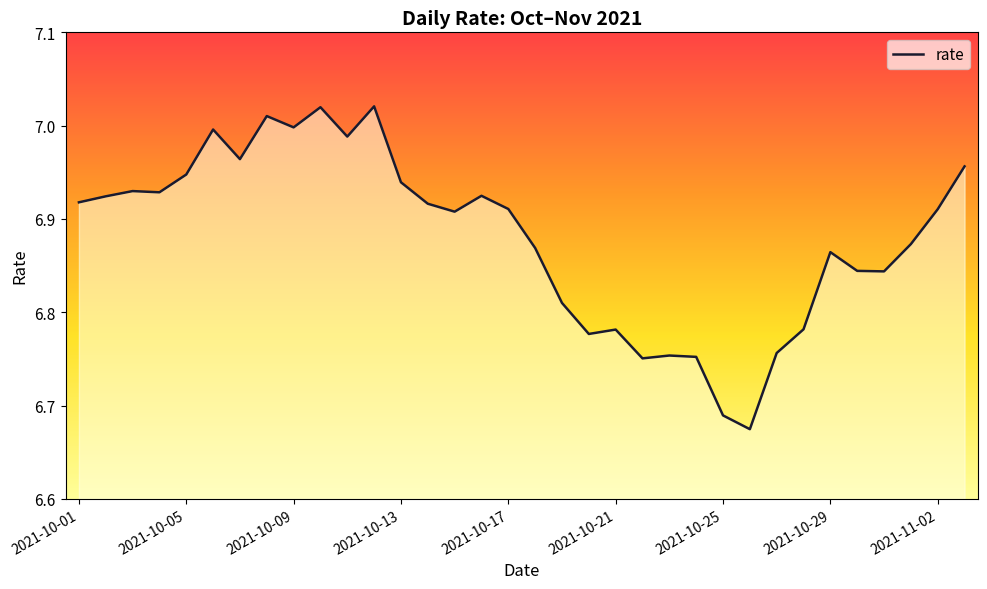

What is the difference between the maximum and minimum values?

0.3